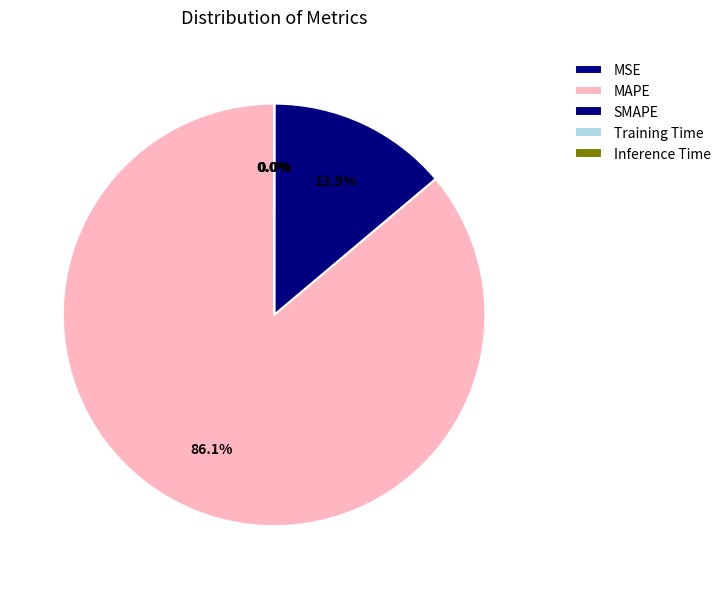

Which slice is the smallest?

MSE